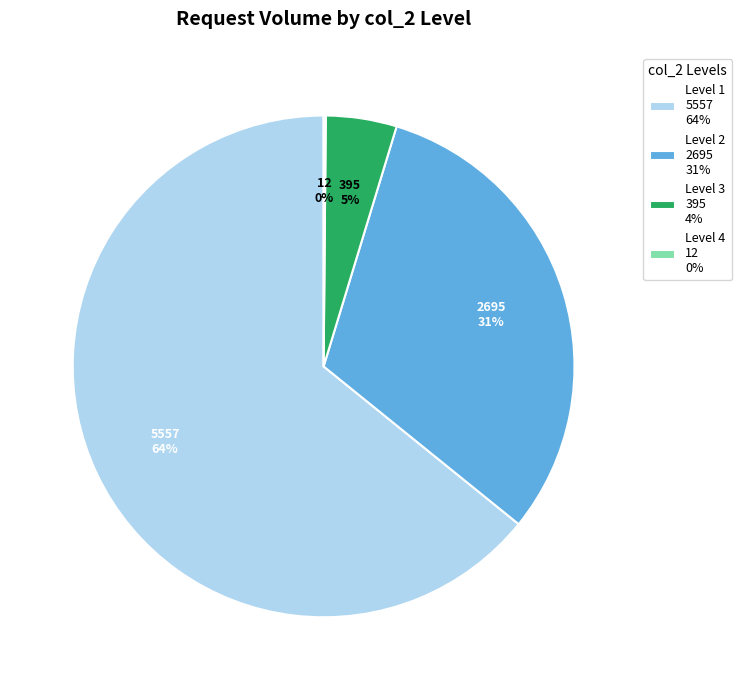

What is the largest slice in the pie chart?

Level 1 5557 64%